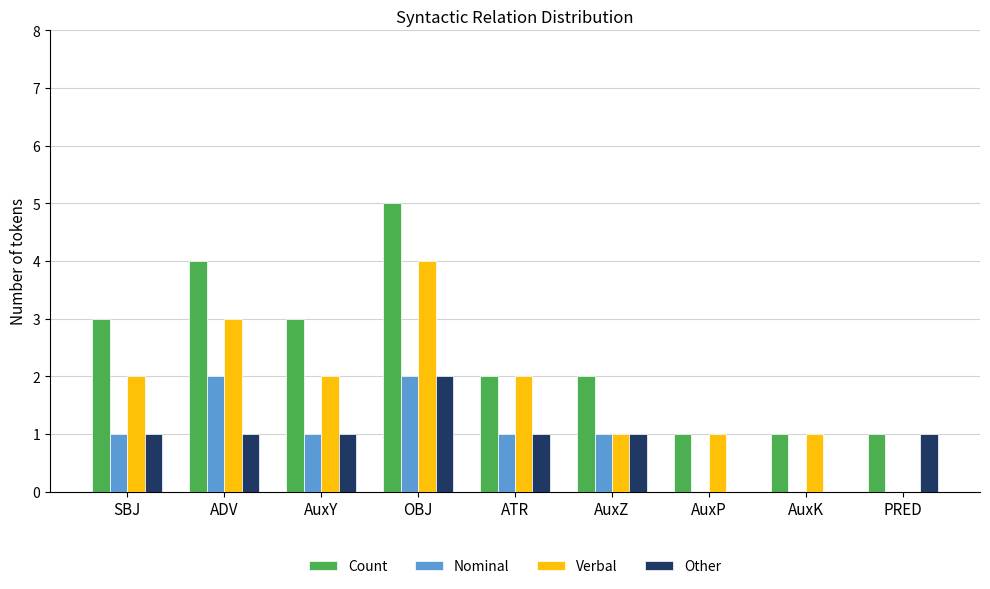

The Verbal series shows 2 at ATR. True or false?

True